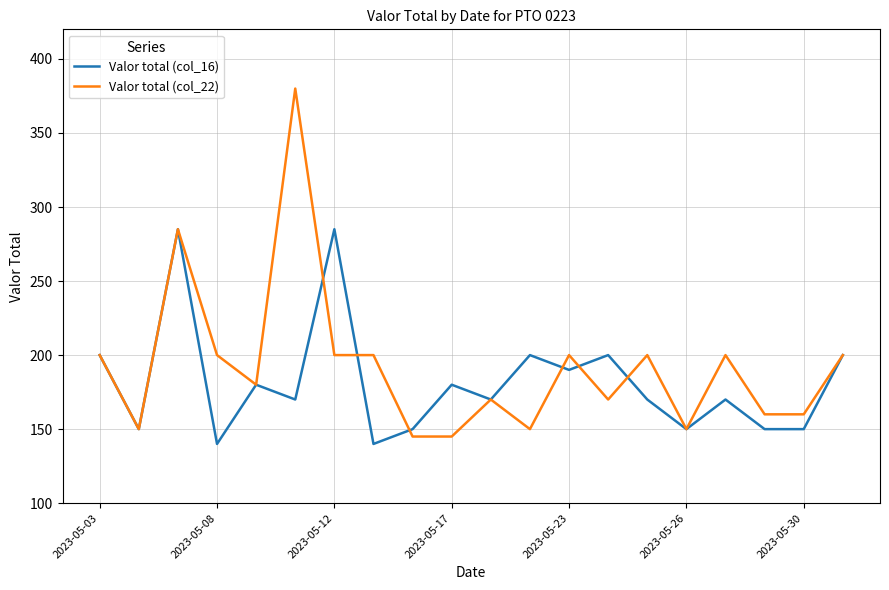

Which series has the widest spread of values?

Valor total (col_22)